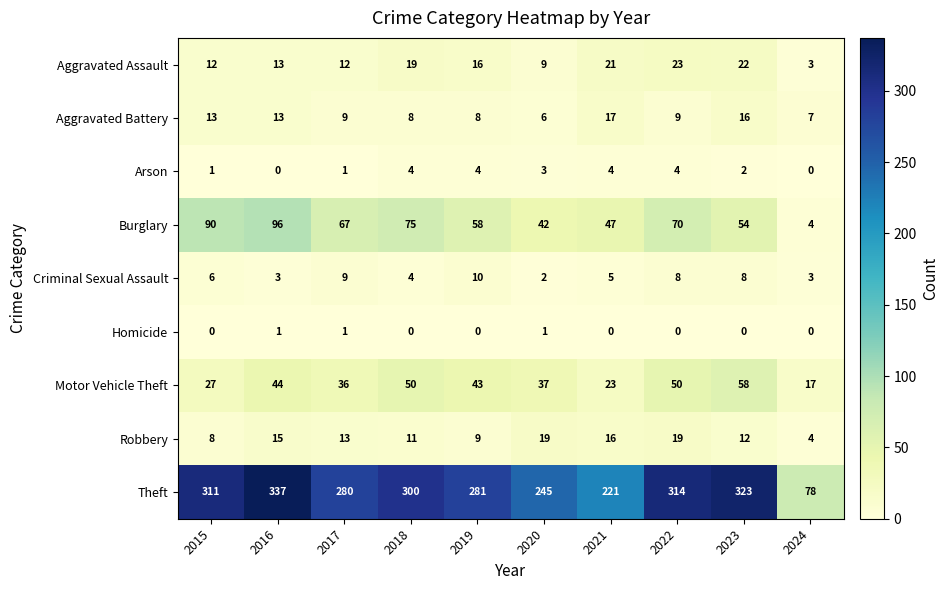

Which category has the lowest value in the Theft series?

2024